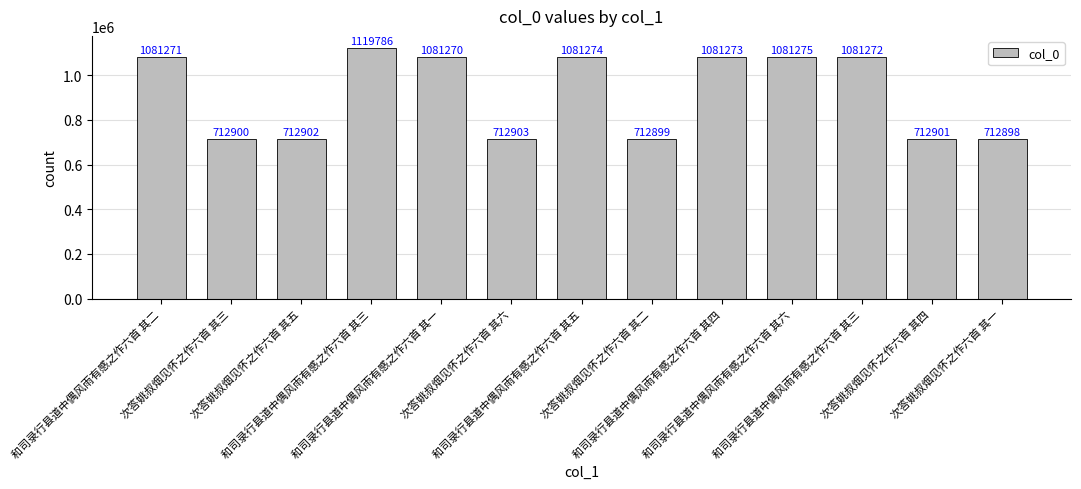

What is the average value?

914217